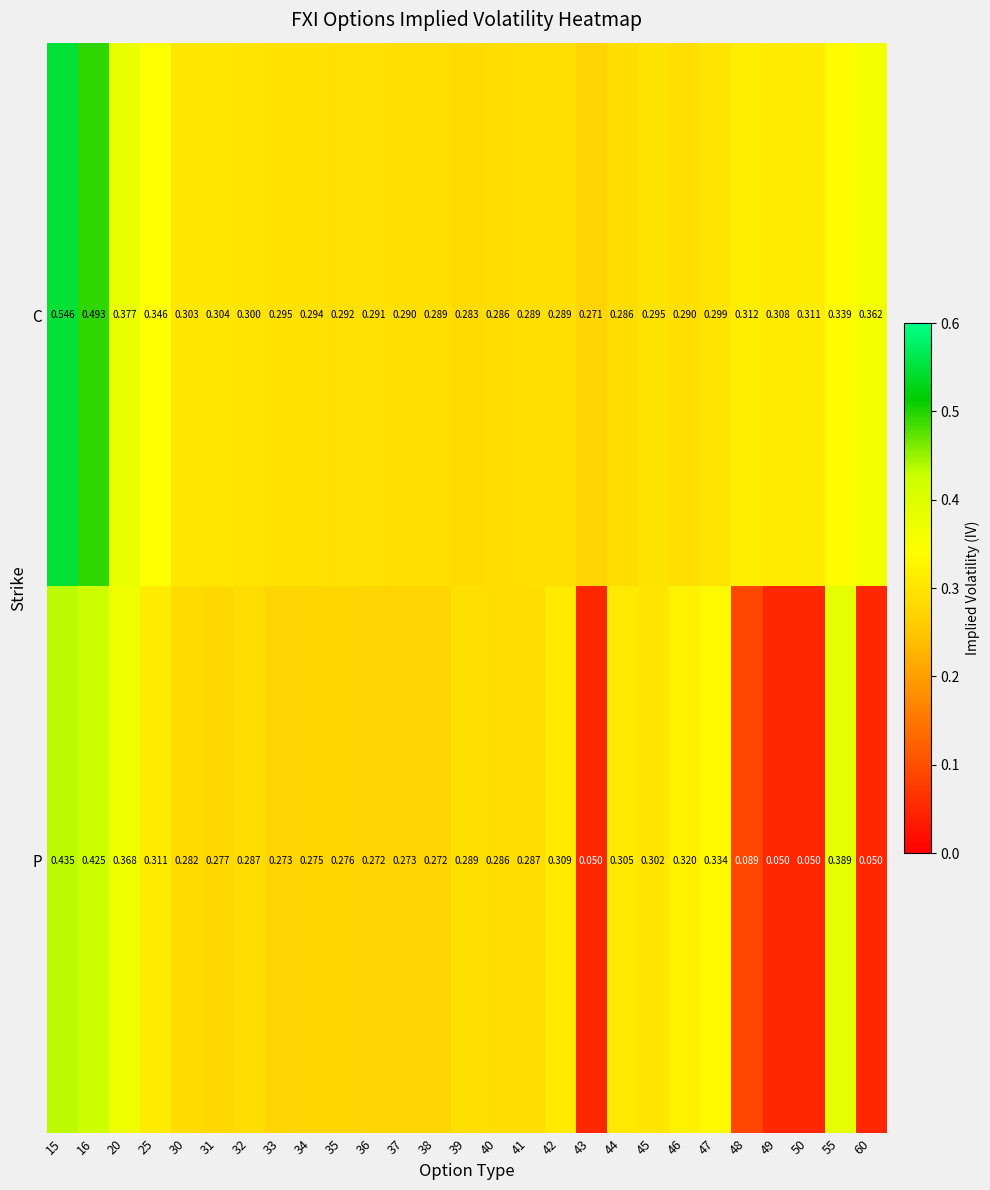

How many data points does each series have?

27